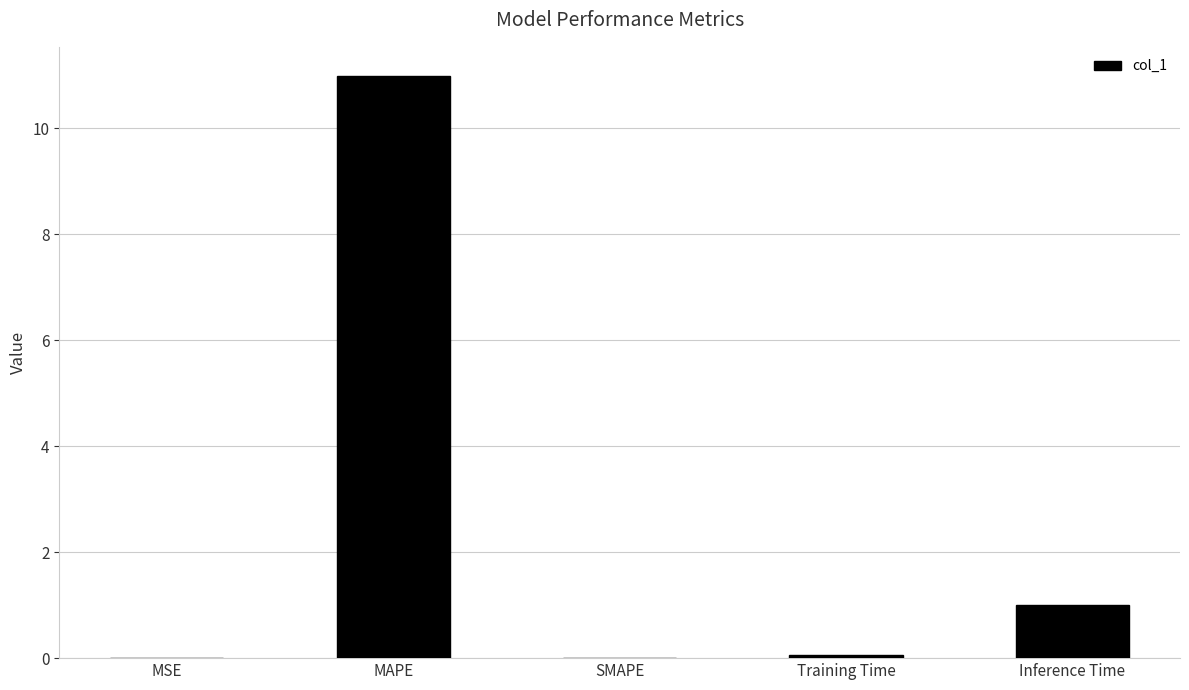

At which category does the chart reach its peak across all series?

MAPE